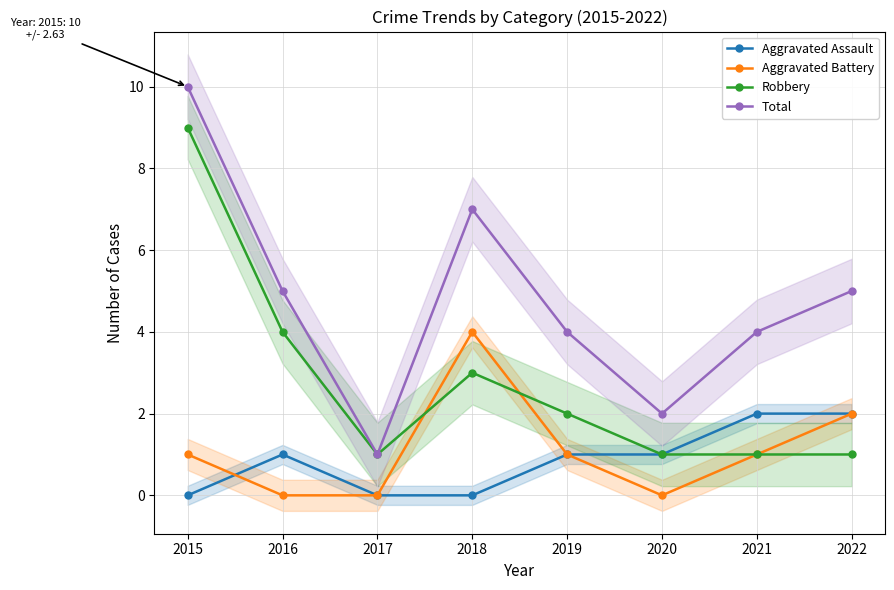

In Aggravated Battery, how many points are lower than both neighbors (excluding endpoints)?

1